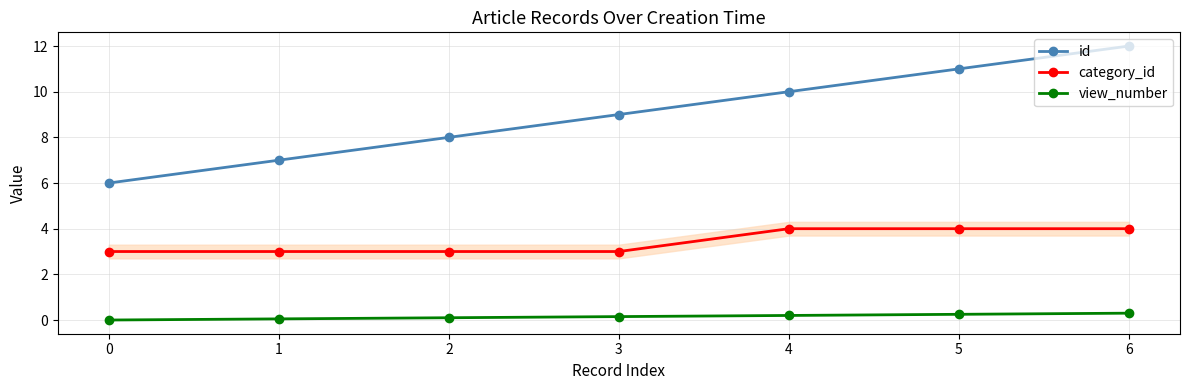

Which series has the largest total across all categories?

id